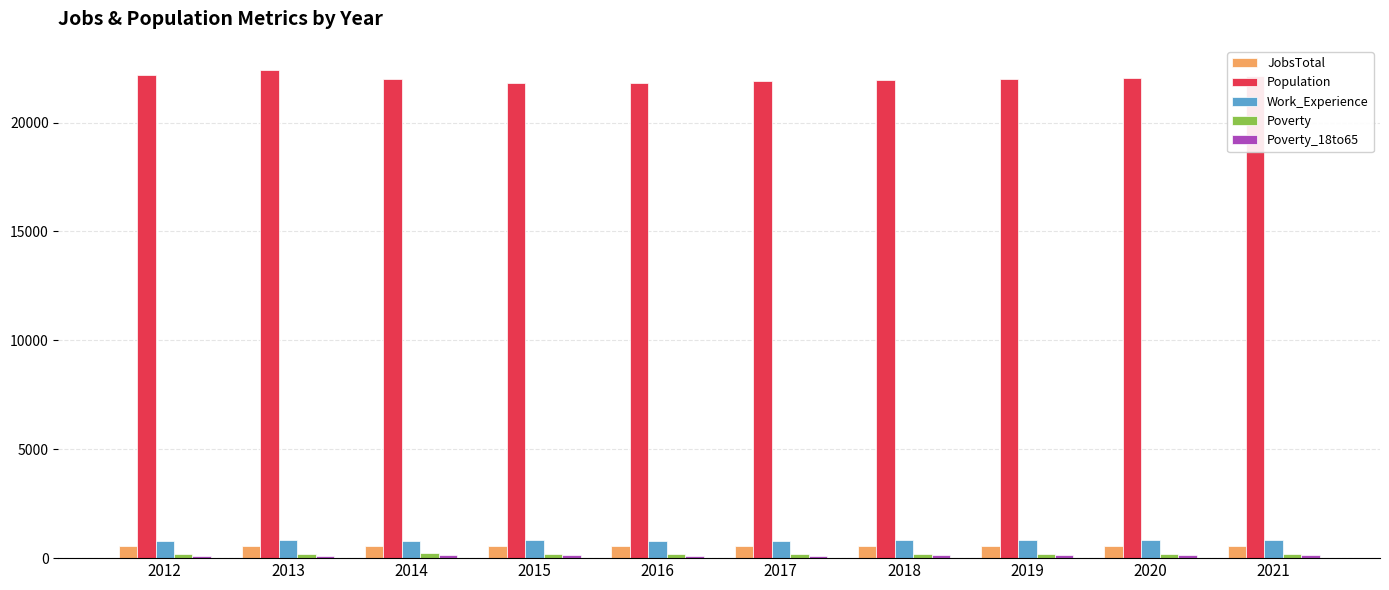

Does the chart contain stacked bars?

No